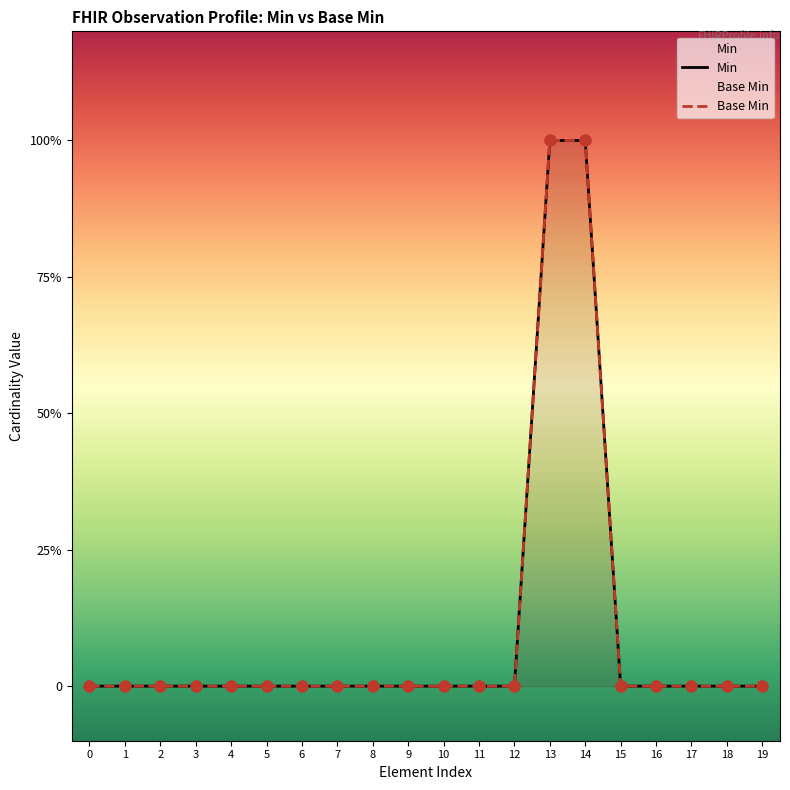

Which series has the widest spread of Y values?

Min